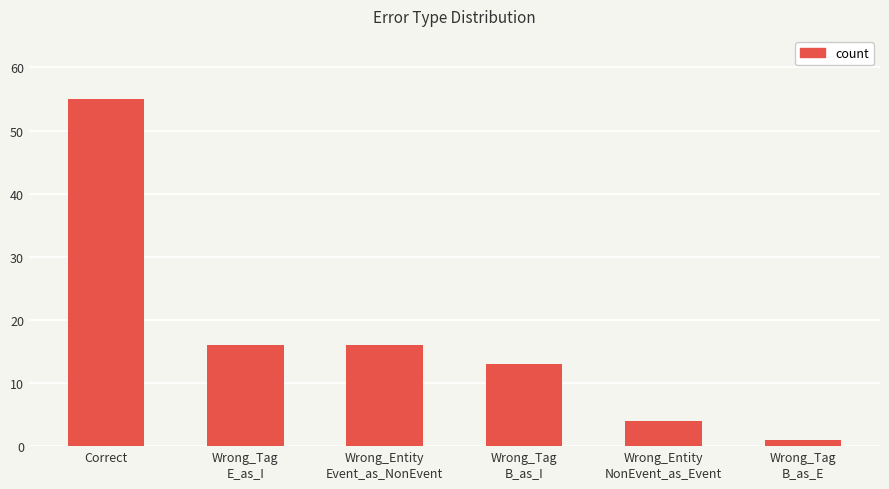

Reading left to right, extract all data points from this chart.

Correct=55	Wrong_Tag
E_as_I=16	Wrong_Entity
Event_as_NonEvent=16	Wrong_Tag
B_as_I=13	Wrong_Entity
NonEvent_as_Event=4	Wrong_Tag
B_as_E=1